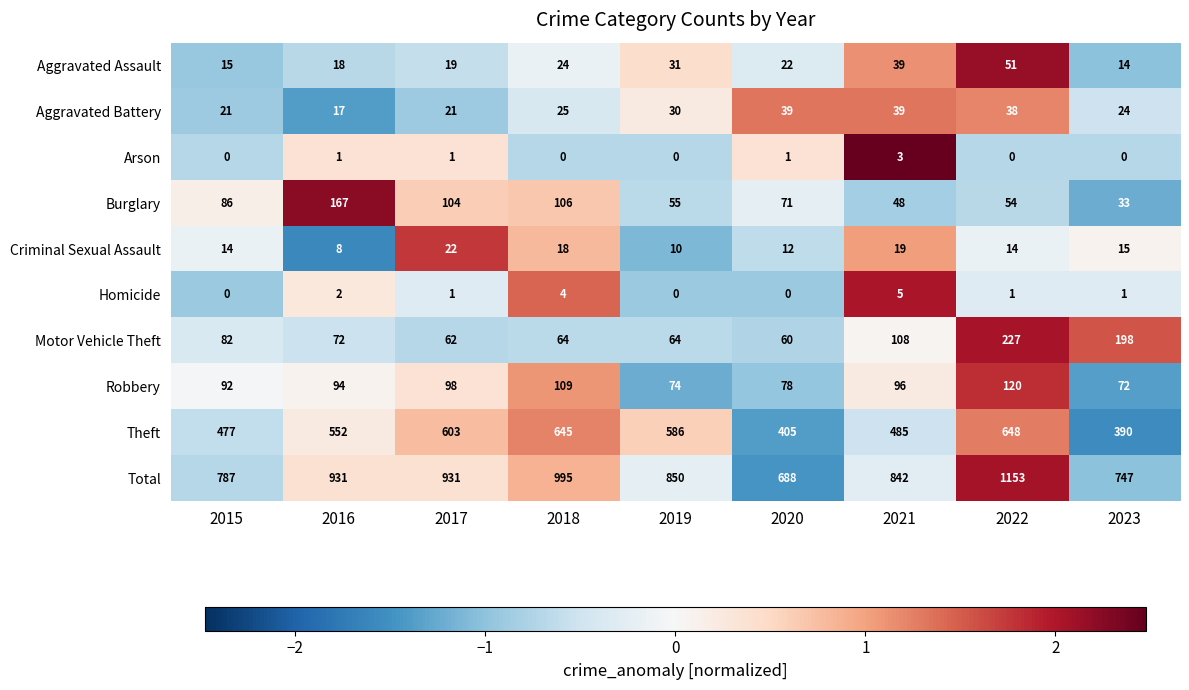

Is it true that Homicide equals 1 at 2022?

True